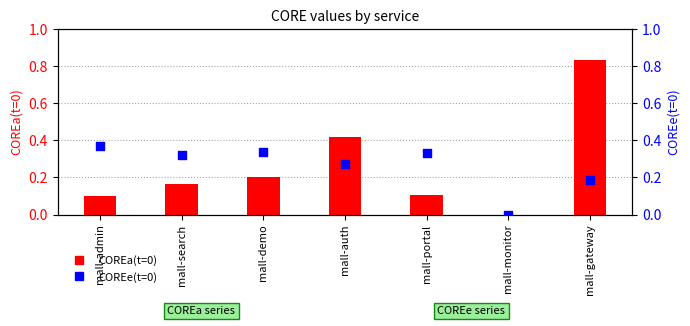

What are all the series names shown in the legend?

COREa(t=0), COREe(t=0)